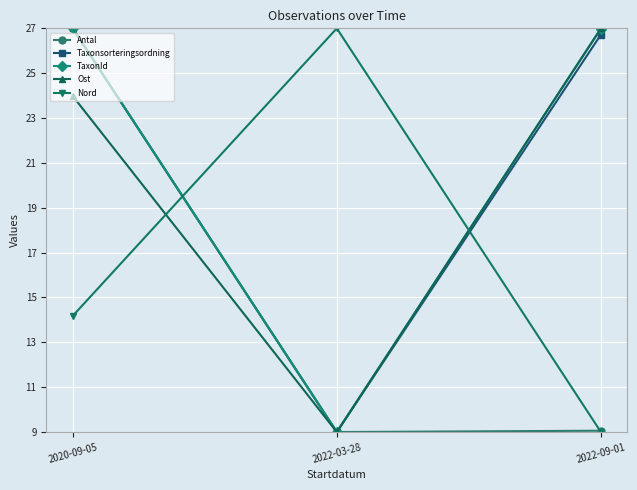

The value of Taxonsorteringsordning at 2022-03-28 is 4.7. True or false?

False